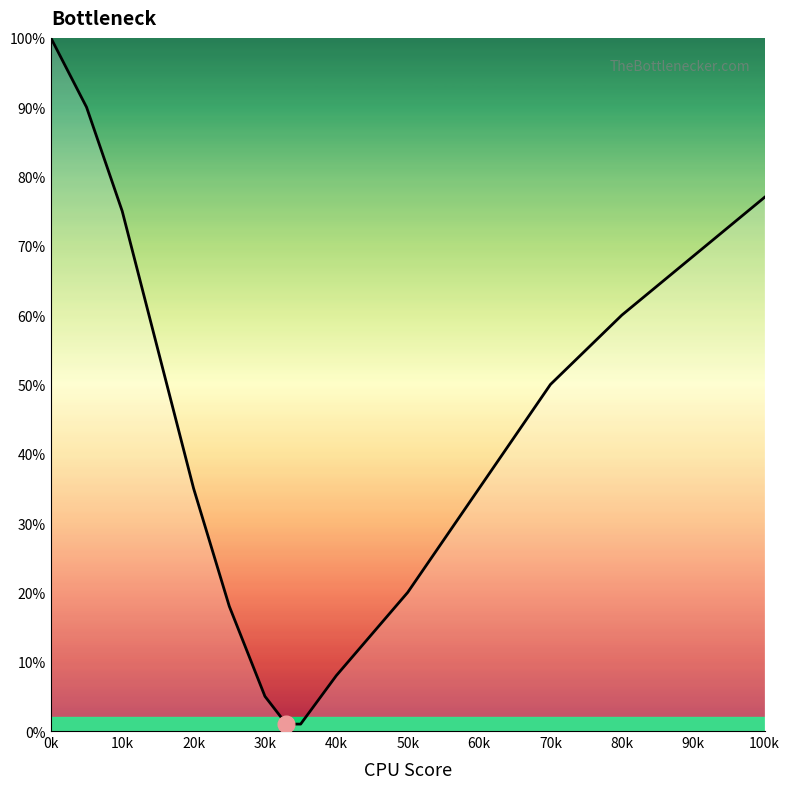

What is the difference between the maximum and minimum values?

99